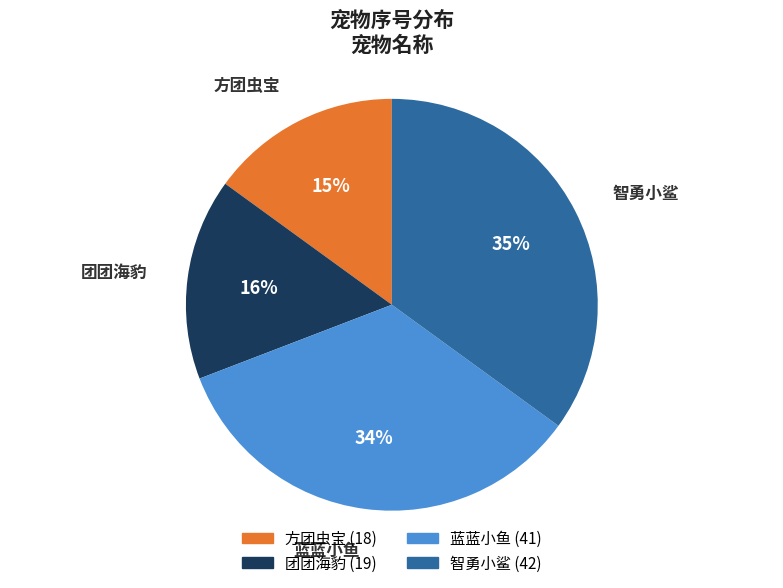

To the nearest percent, what portion does 蓝蓝小鱼 represent?

34%